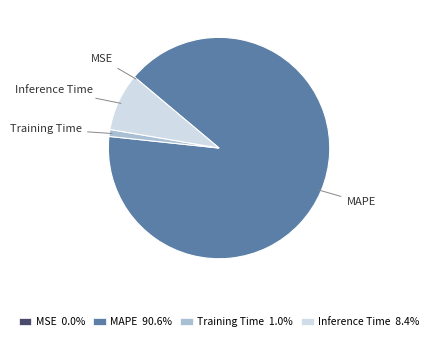

Is the sum of Training Time and MAPE greater than half?

Yes